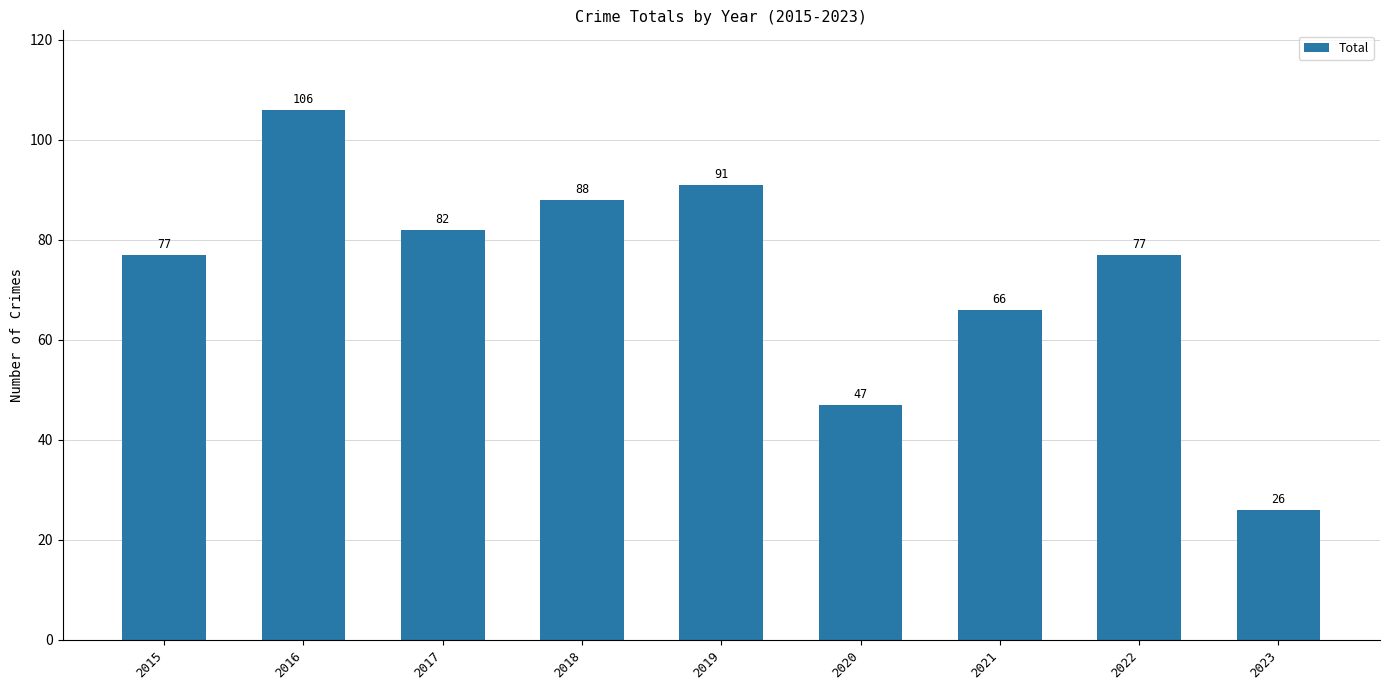

Which category has the lowest value across all series?

2023